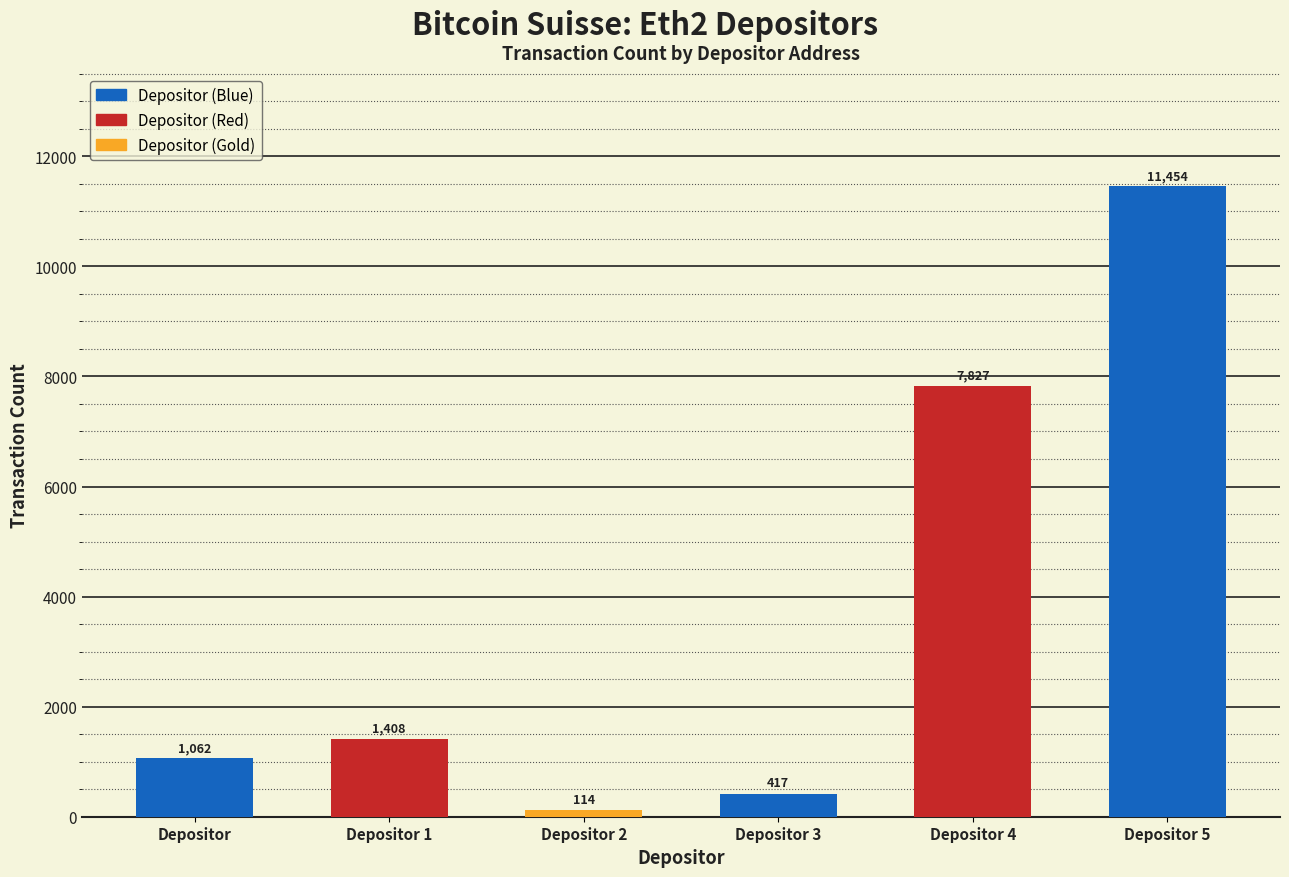

The value at Depositor 1 is 1408. True or false?

True